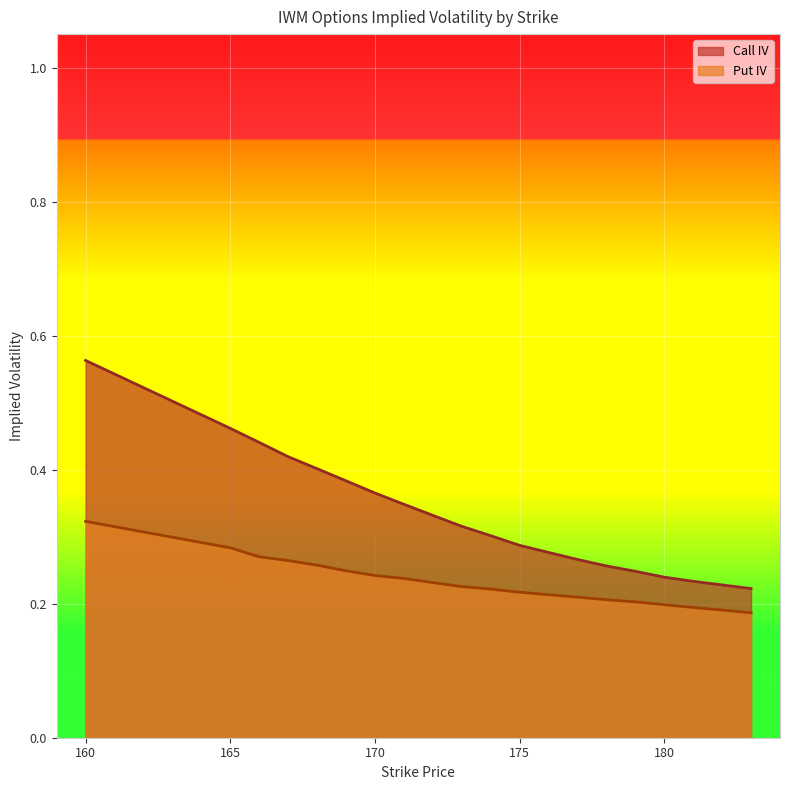

At how many categories does at least one series exceed 0?

20